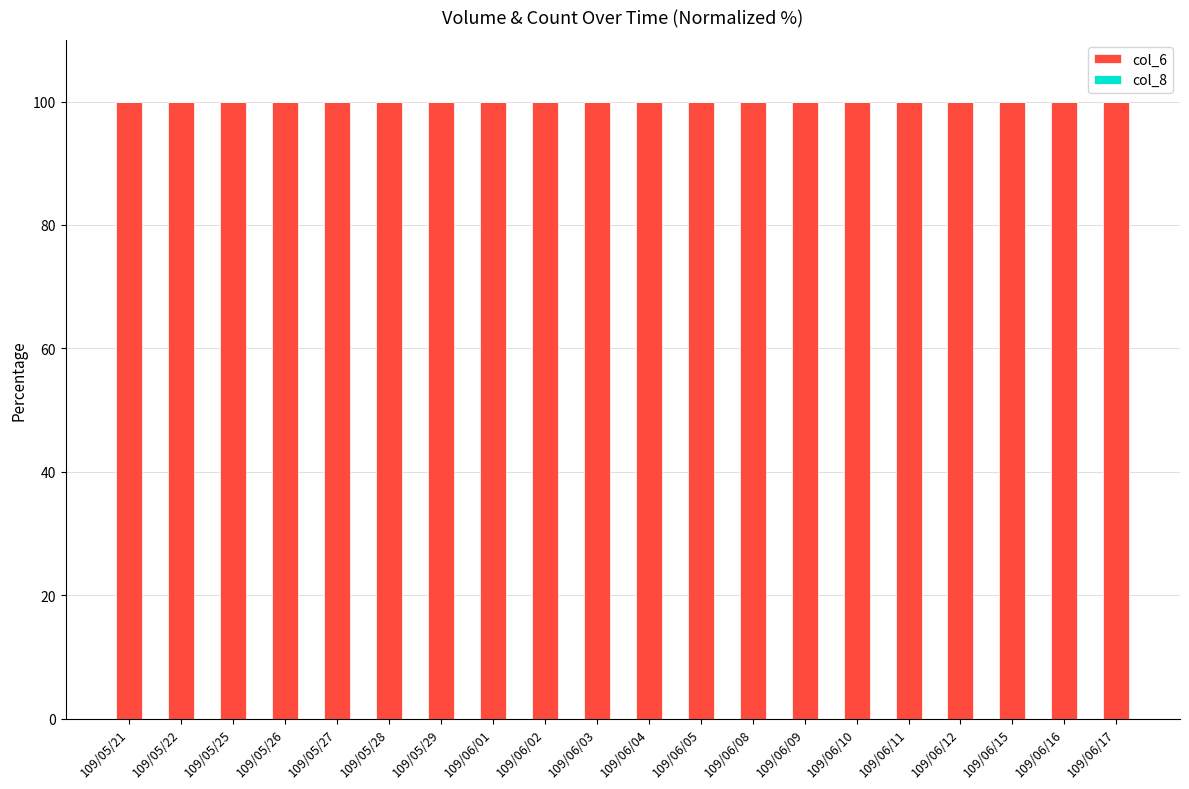

What is the sum of all col_6 values?

1999.9